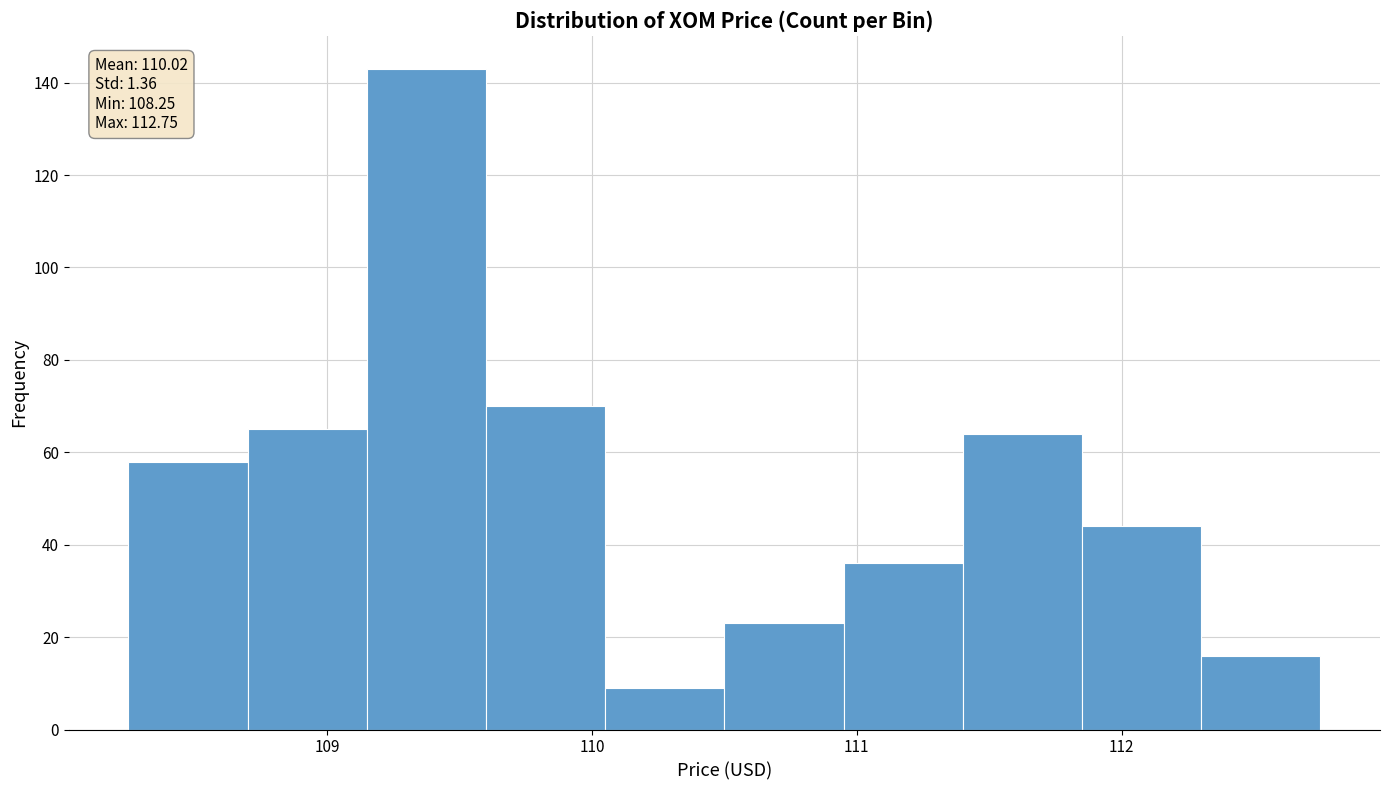

Which range on the x-axis has the tallest bar?

109.15 to 109.60